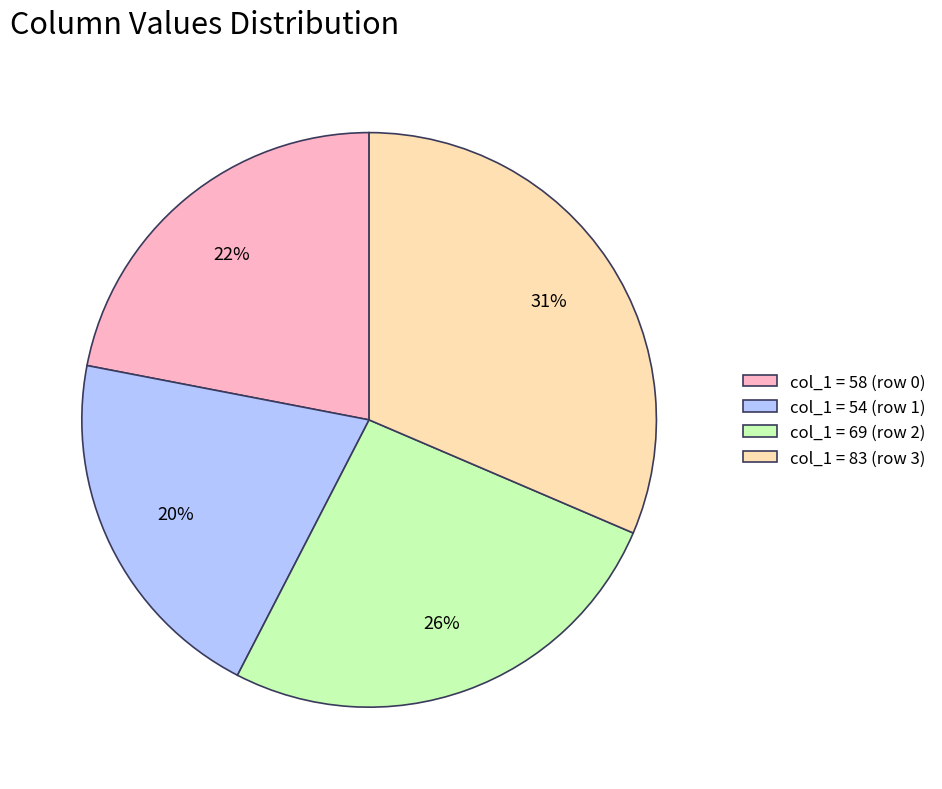

To the nearest percent, what is the average slice percentage?

25%